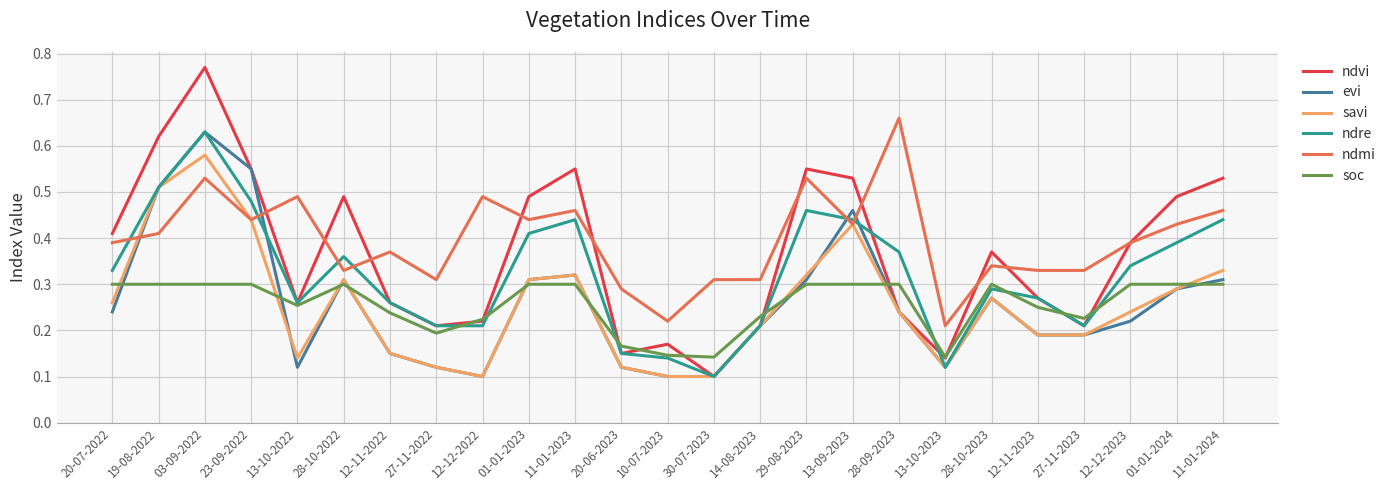

The ndmi series shows 0.3 at 30-07-2023. True or false?

True